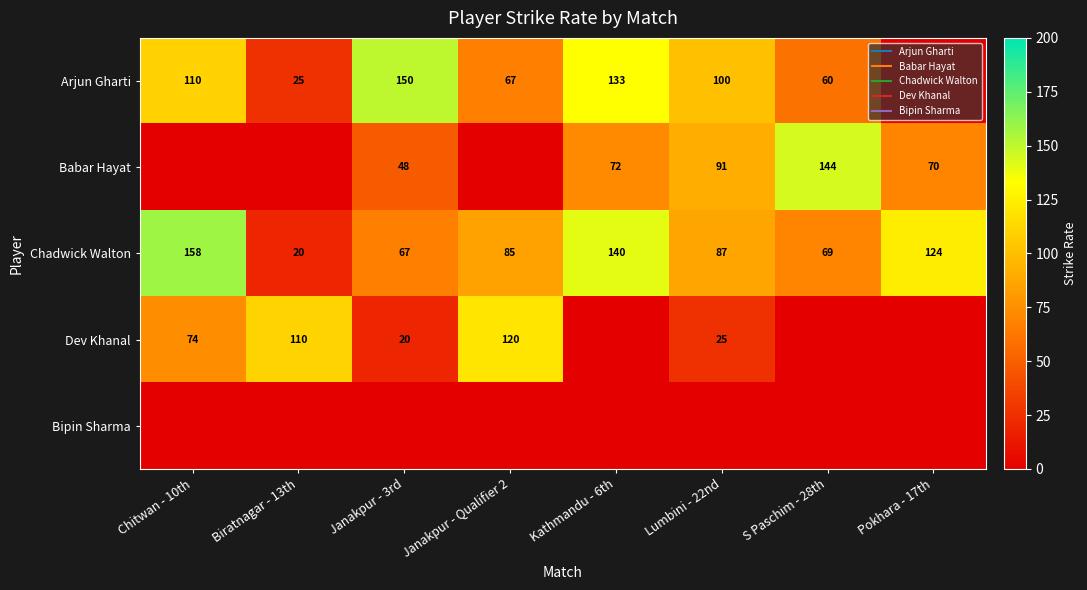

True or false: Dev Khanal has a value of 189.9 at Janakpur - Qualifier 2.

False